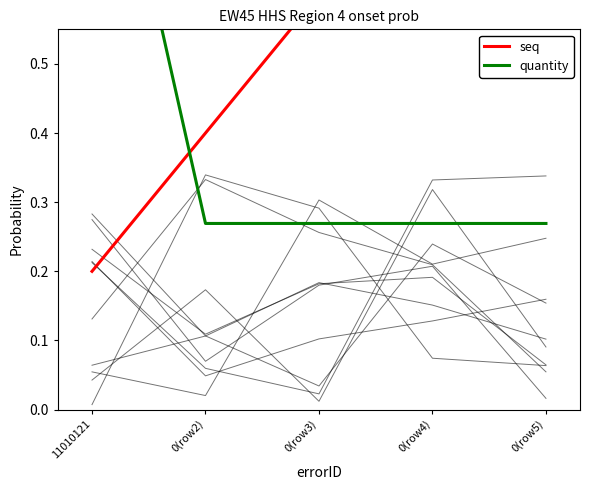

Rank the categories by quantity value from lowest to highest.

0(row2), 0(row3), 0(row4), 0(row5), 11010121